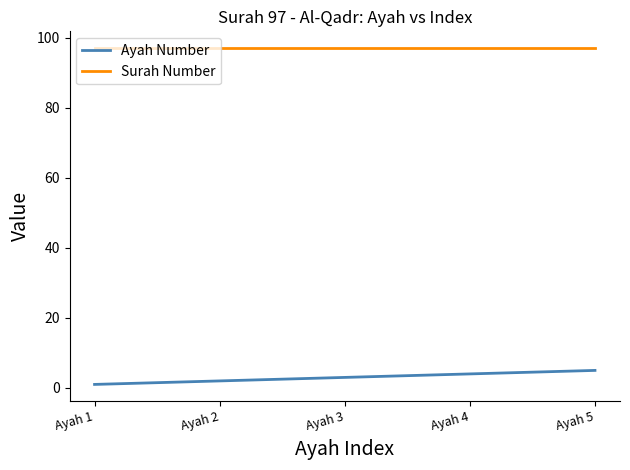

True or false: Surah Number has a value of 97 at Ayah 5.

True